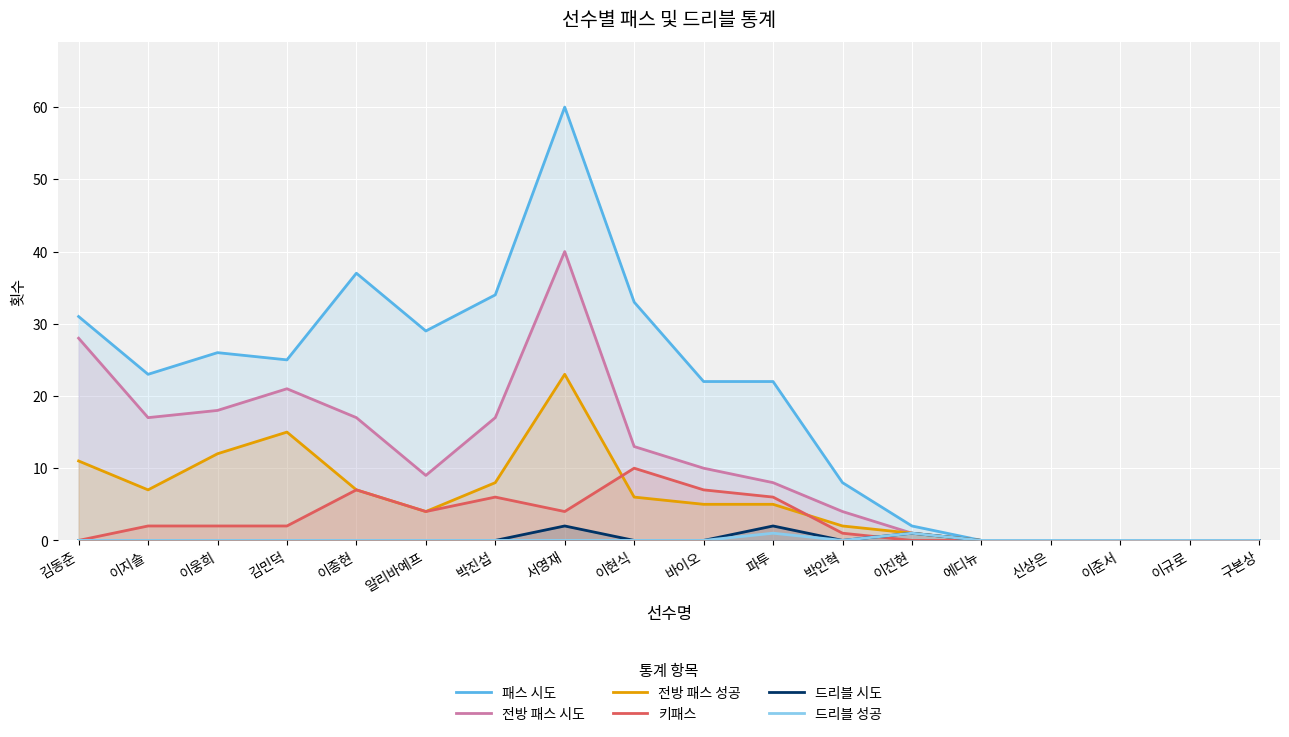

Which series changed the most between 이종현 and 서영재?

패스 시도